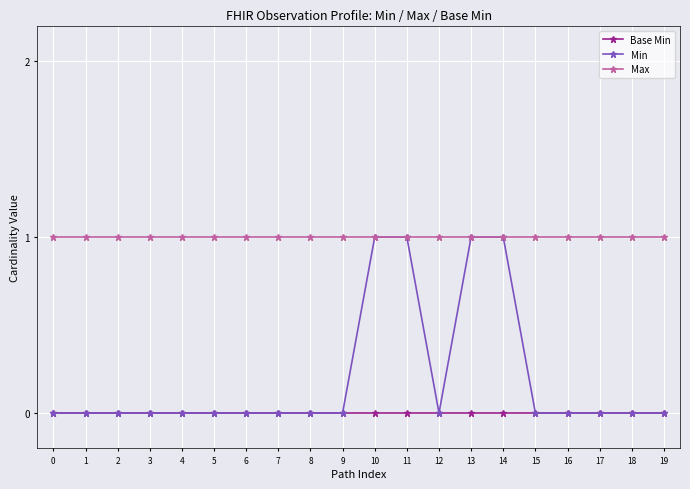

List the series in order of their overall mean, lowest first.

Base Min, Min, Max